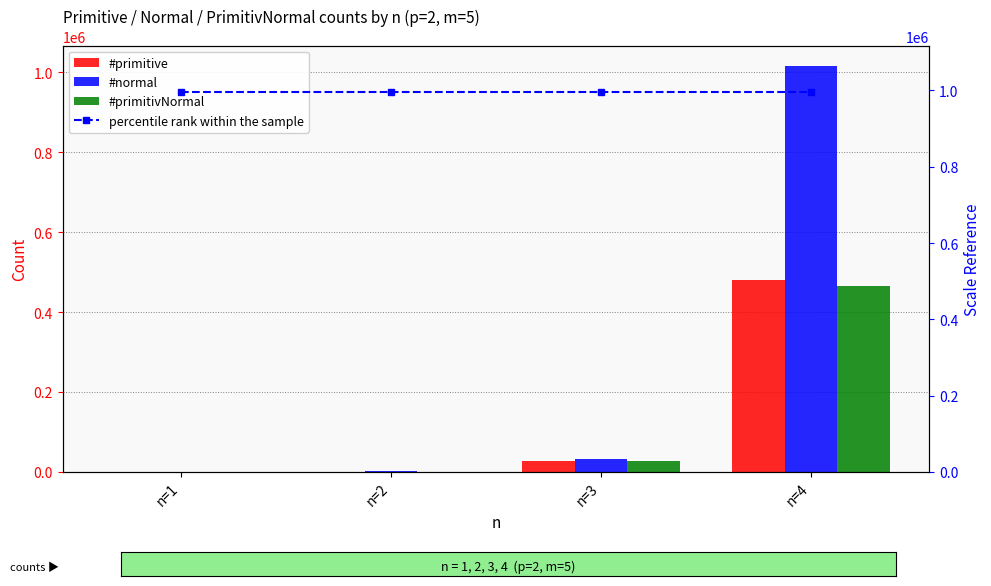

Is the value of #normal at n=2 greater than the value of percentile rank within the sample at n=4?

No